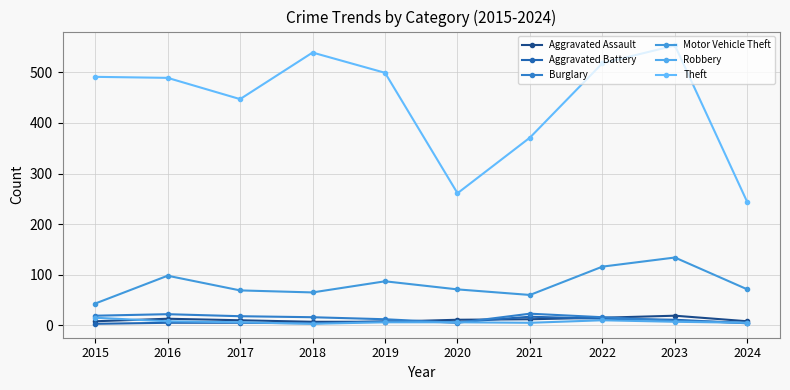

How many data points in Aggravated Assault are less than 11?

5